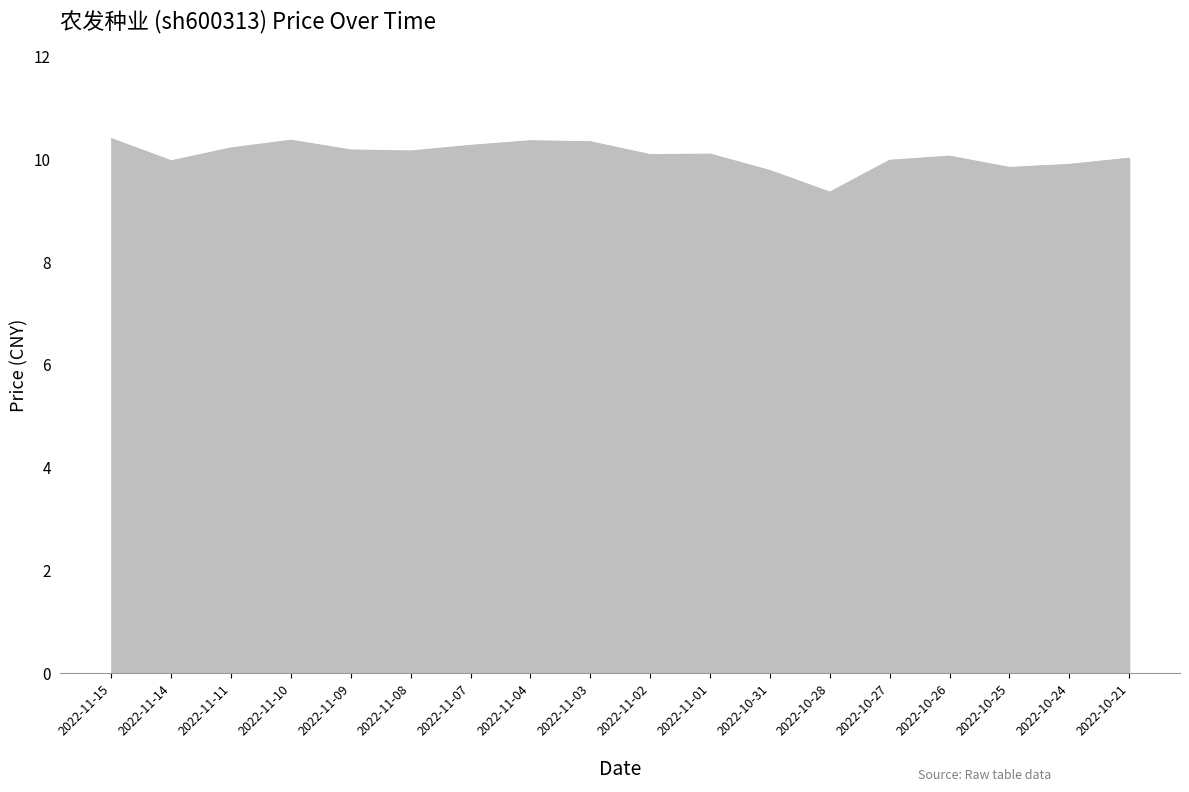

What is the difference between the maximum and minimum values?

1.0